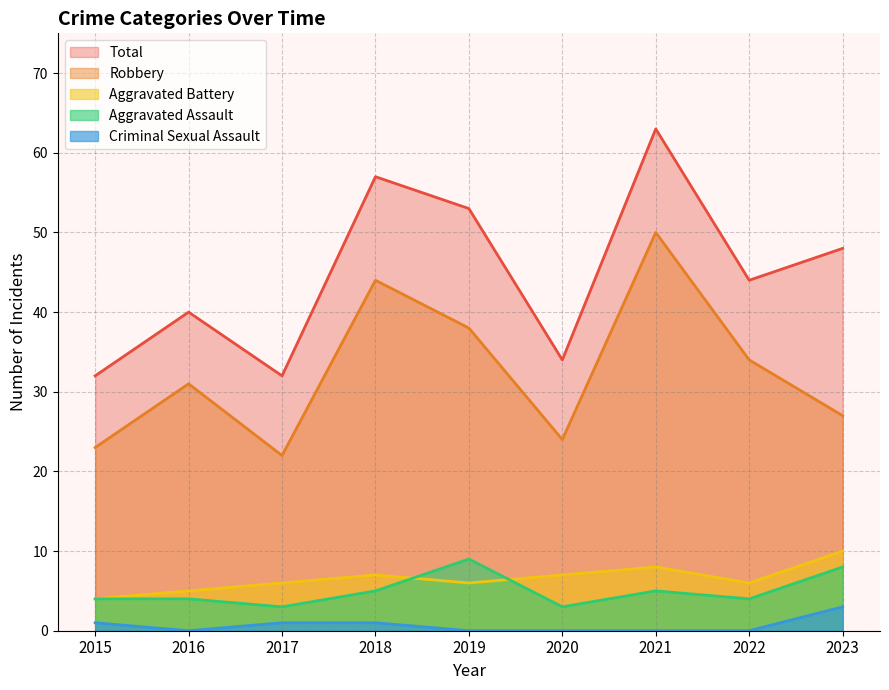

True or false: Aggravated Battery has a value of 5 at 2016.

True